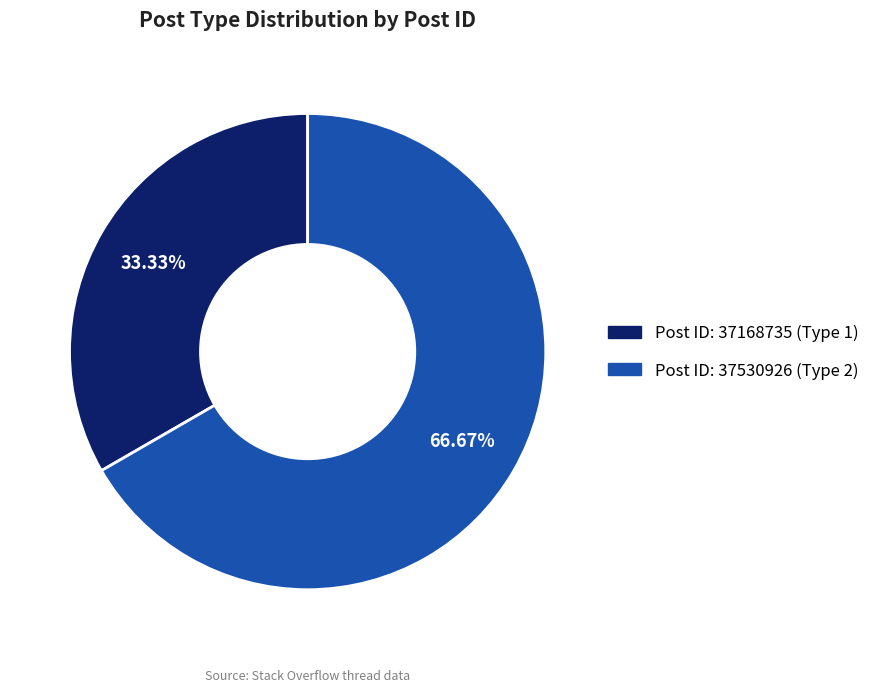

Is there any slice that represents more than half of the pie?

Yes